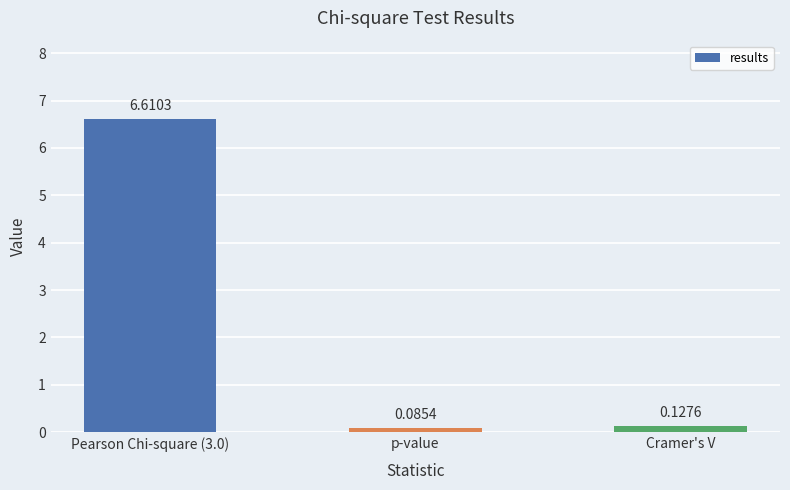

Which category has the lowest value across all series?

p-value